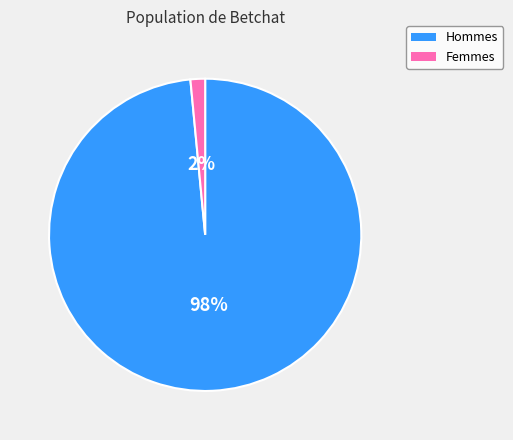

To the nearest percent, what is the average slice percentage?

50%